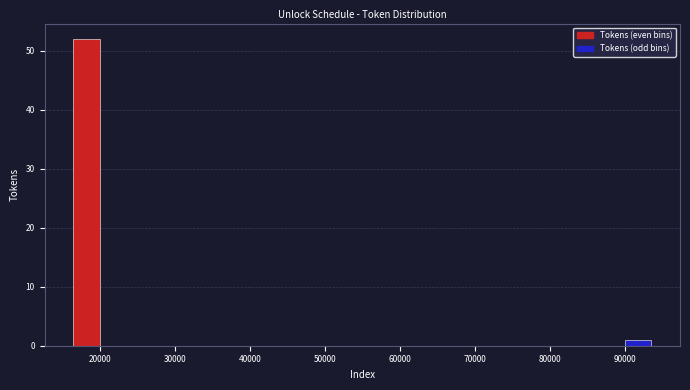

Read against the x-axis, roughly where is the centre of the tallest bar?

18000